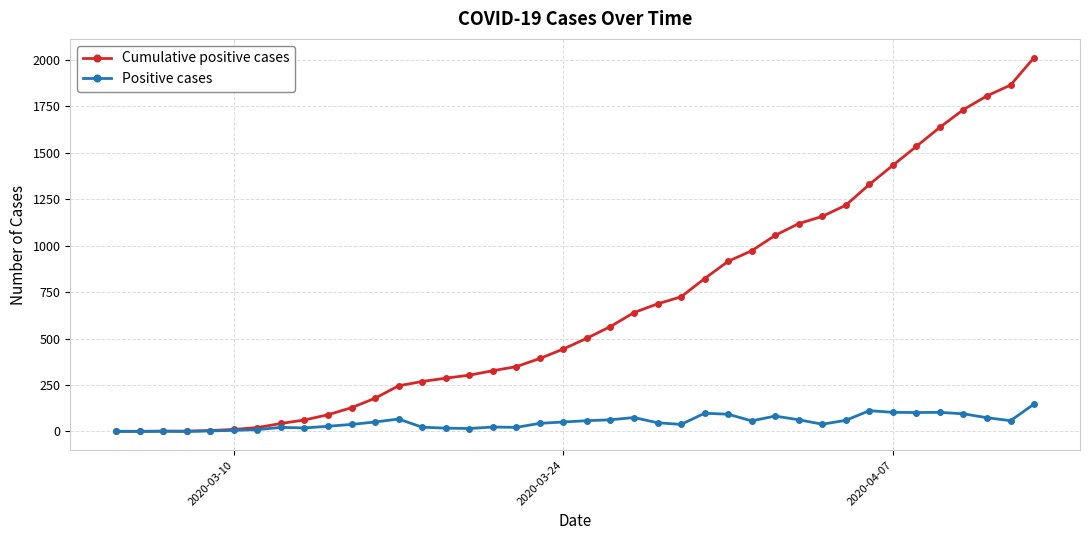

What is the maximum value for Cumulative positive cases?

2013